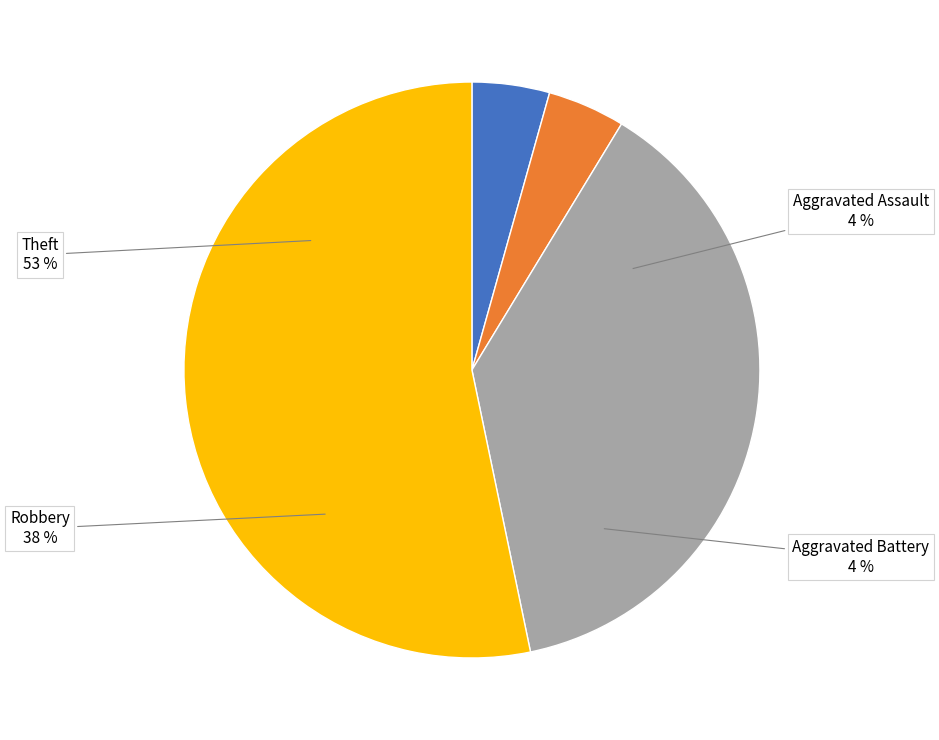

Which category has the biggest portion of the pie?

Theft